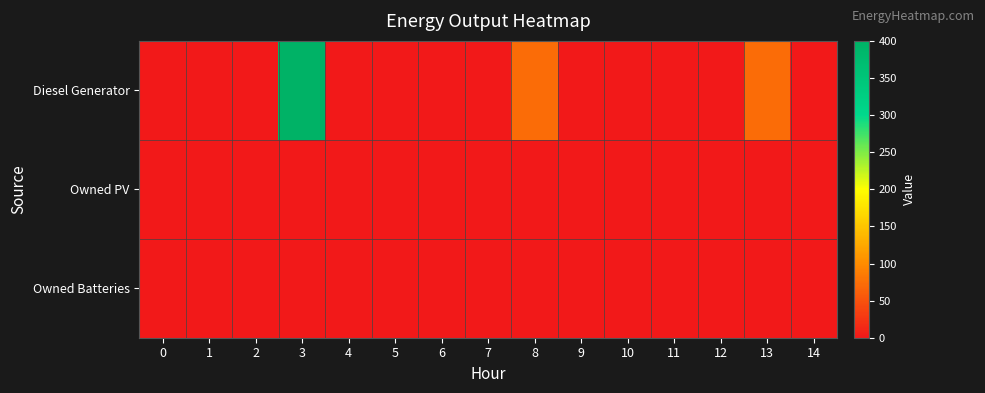

Count the number of categories in the chart.

15